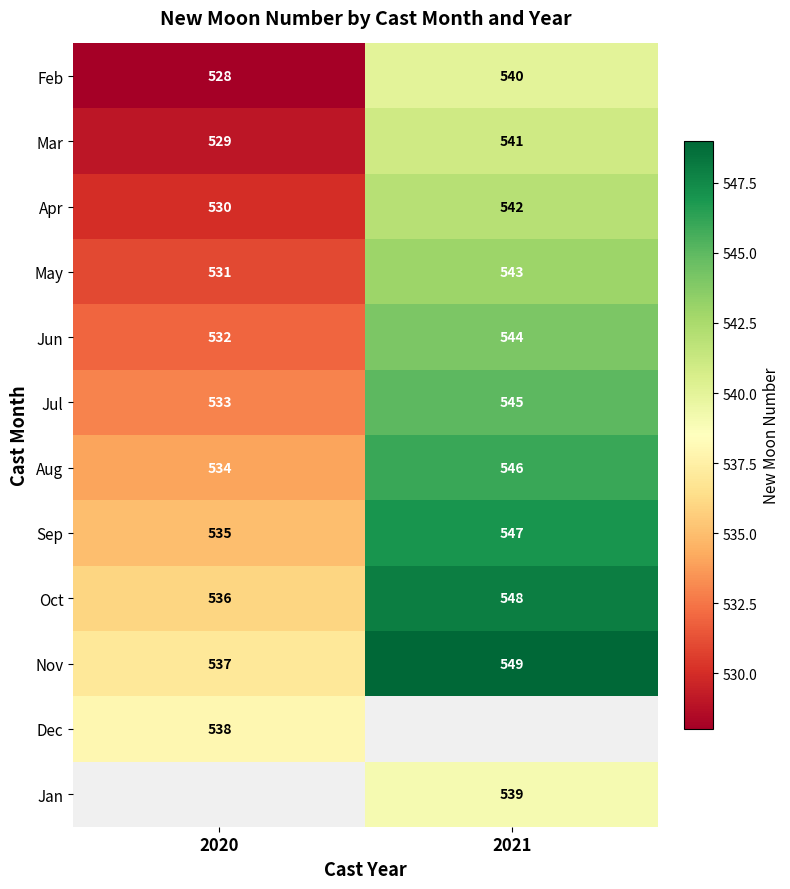

What is the highest value of the Mar series?

541